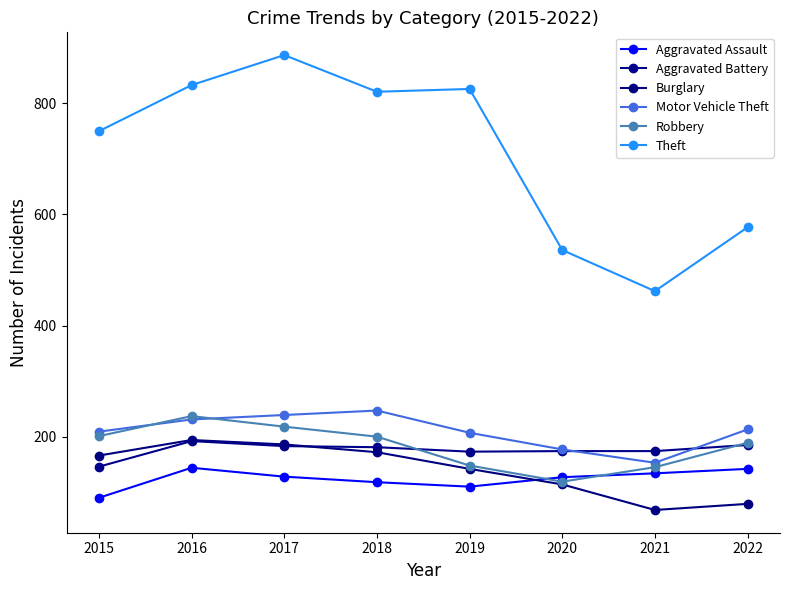

Reading left to right, list all the values displayed in this chart.

Aggravated Assault: 2015=90	2016=144	2017=128	2018=118	2019=110	2020=127	2021=134	2022=142
Aggravated Battery: 2015=146	2016=192	2017=183	2018=181	2019=173	2020=174	2021=174	2022=185
Burglary: 2015=166	2016=194	2017=186	2018=172	2019=142	2020=114	2021=68	2022=79
Motor Vehicle Theft: 2015=209	2016=231	2017=239	2018=247	2019=207	2020=177	2021=153	2022=213
Robbery: 2015=201	2016=237	2017=218	2018=200	2019=148	2020=119	2021=145	2022=189
Theft: 2015=750	2016=833	2017=887	2018=821	2019=826	2020=536	2021=462	2022=577